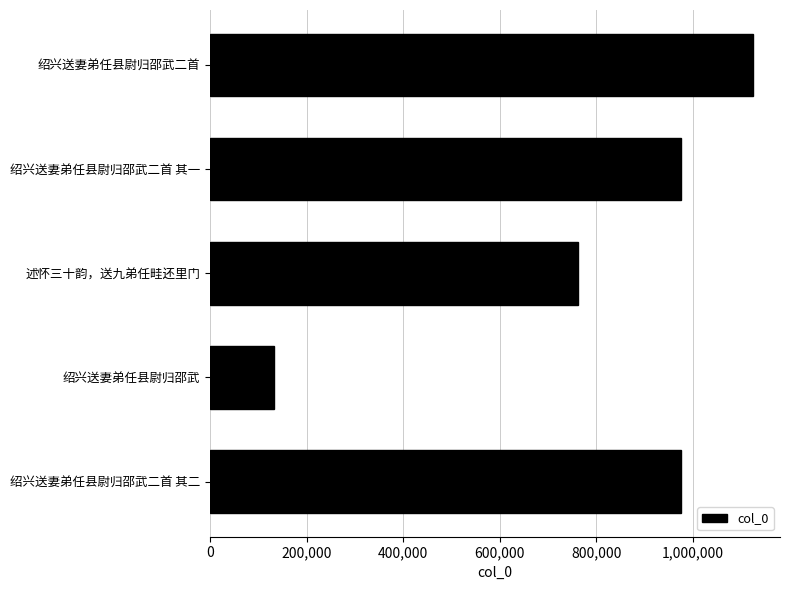

What is the difference between the maximum and second lowest values?

361679